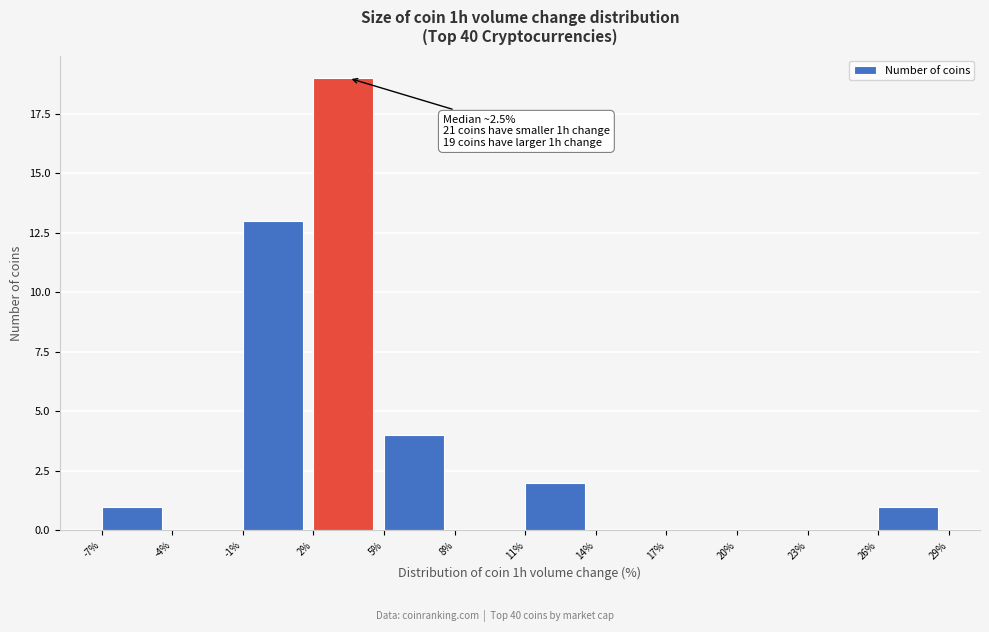

Which range on the x-axis has the tallest bar?

2% to 5%